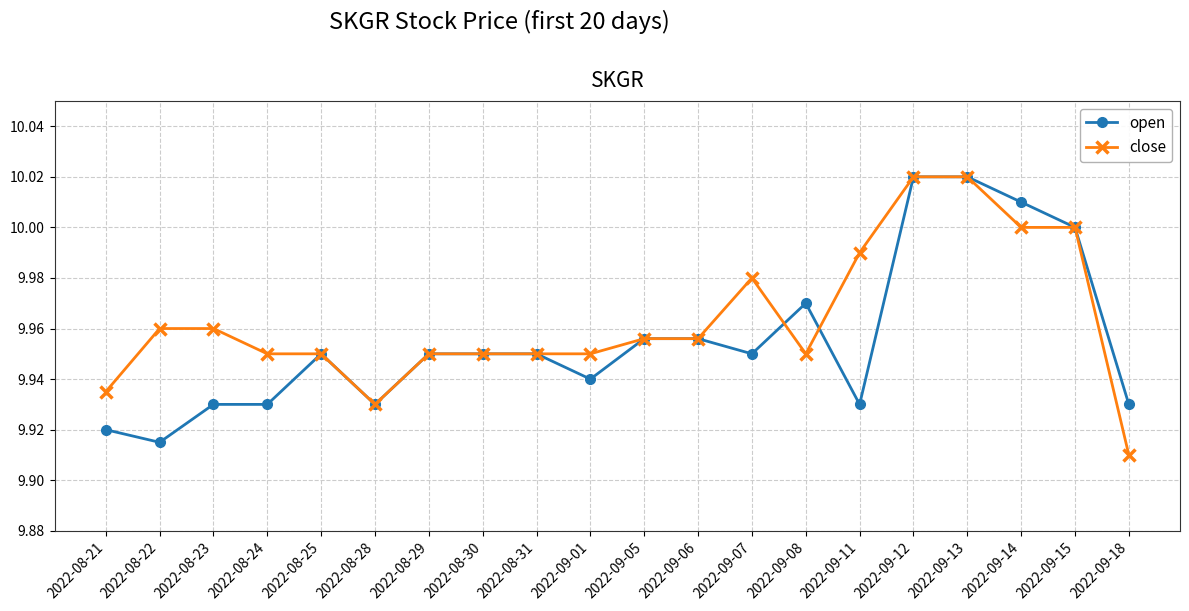

Which category has the lowest value across all series?

2022-09-18